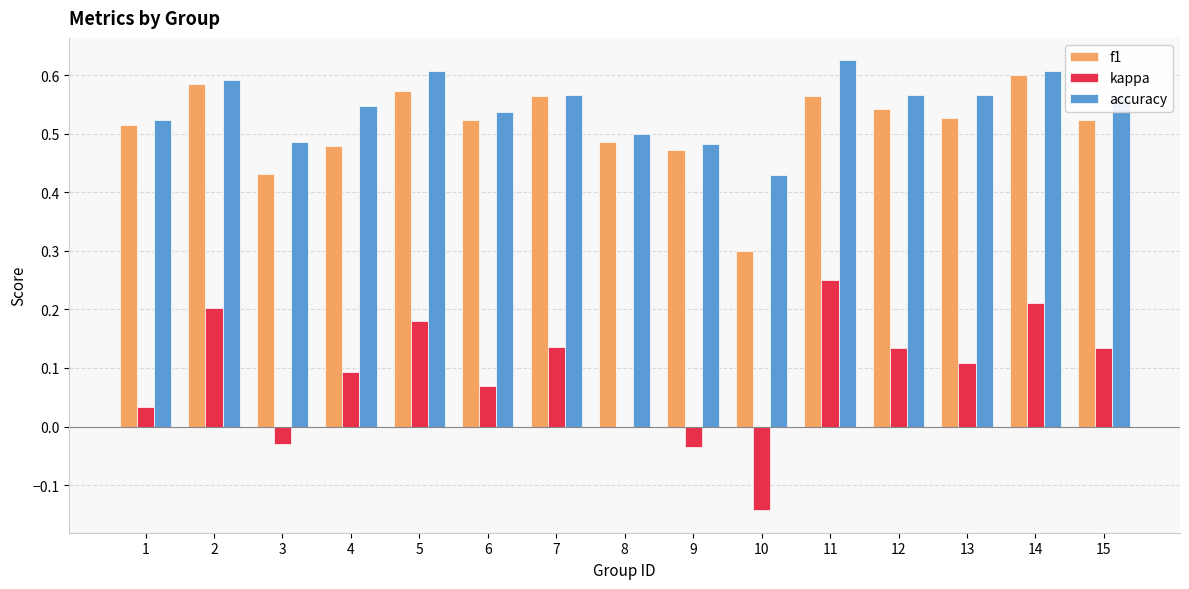

Count the number of data series in this chart.

3